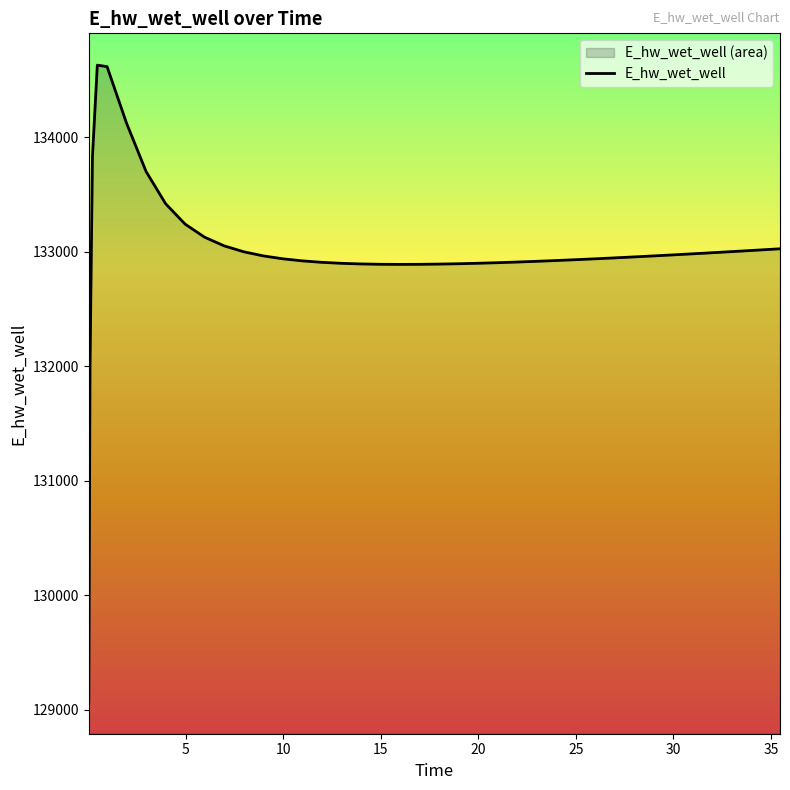

What is the smallest value displayed?

129070.3